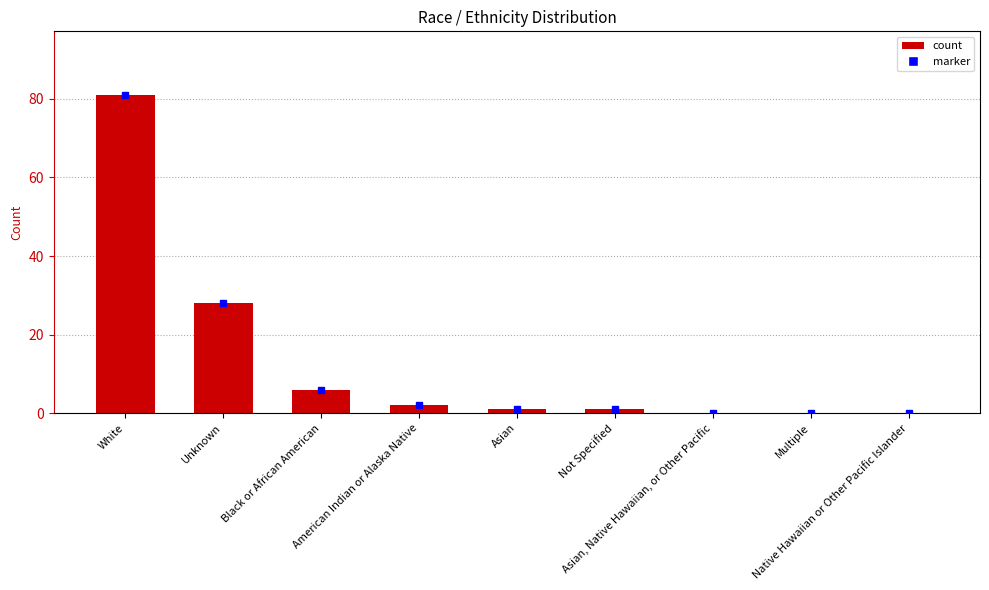

Count the number of data series in this chart.

1